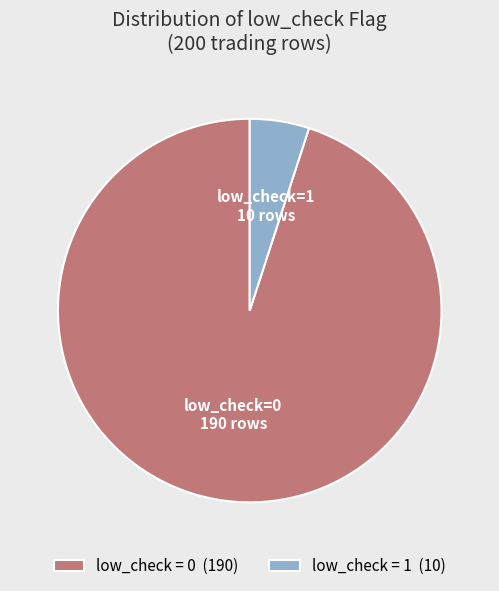

Which has a higher value, low_check = 0 (190) or low_check = 1 (10)?

low_check = 0 (190)